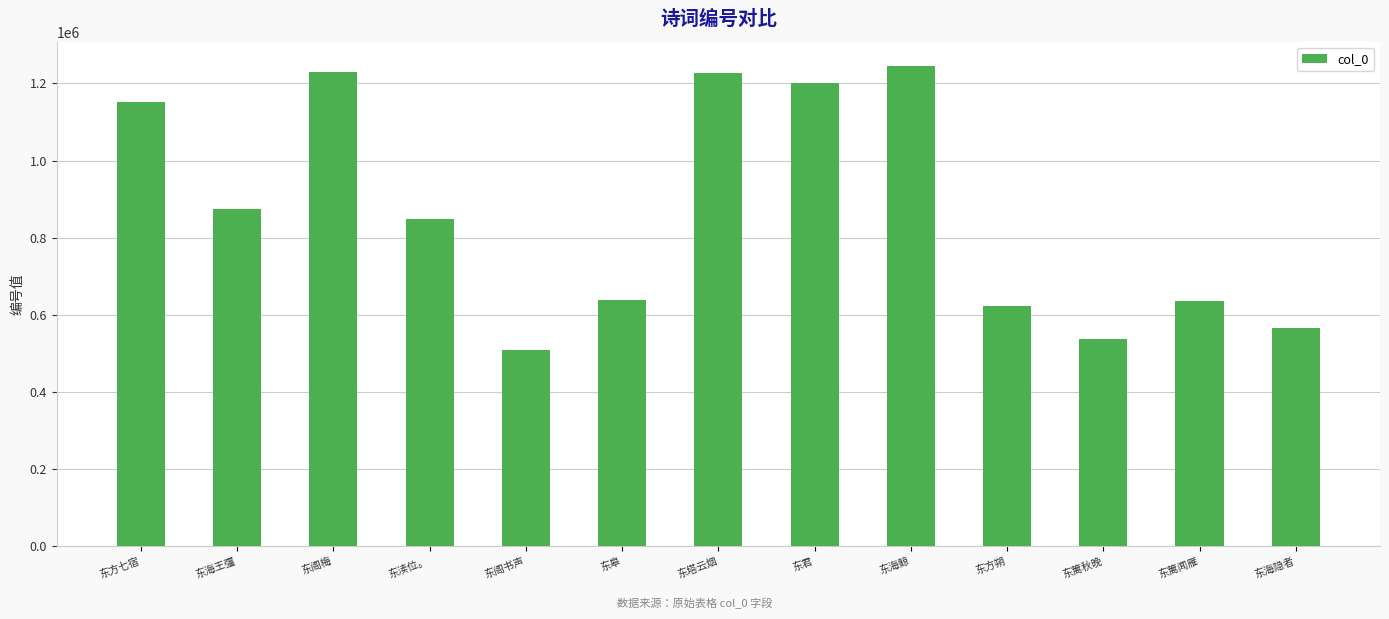

The value at 东君 is 1682611. True or false?

False